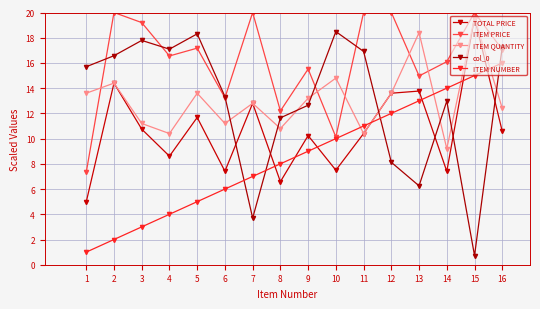

Reading left to right, extract all data points from this chart.

TOTAL PRICE: 1=5.0	2=14.4	3=10.8	4=8.6	5=11.7	6=7.4	7=12.8	8=6.6	9=10.2	10=7.5	11=10.4	12=13.6	13=13.8	14=7.4	15=19.6	16=10.6
ITEM PRICE: 1=7.3	2=20.0	3=19.2	4=16.6	5=17.2	6=13.2	7=20.0	8=12.2	9=15.5	10=10.1	11=20.0	12=20.0	13=15.0	14=16.1	15=20.0	16=17.1
ITEM QUANTITY: 1=13.6	2=14.4	3=11.2	4=10.4	5=13.6	6=11.2	7=12.8	8=10.8	9=13.2	10=14.8	11=10.4	12=13.6	13=18.4	14=9.2	15=19.6	16=12.4
col_0: 1=15.7	2=16.6	3=17.8	4=17.1	5=18.3	6=13.3	7=3.7	8=11.6	9=12.6	10=18.5	11=16.9	12=8.1	13=6.3	14=13.0	15=0.7	16=17.3
ITEM NUMBER: 1=1.0	2=2.0	3=3.0	4=4.0	5=5.0	6=6.0	7=7.0	8=8.0	9=9.0	10=10.0	11=11.0	12=12.0	13=13.0	14=14.0	15=15.0	16=16.0